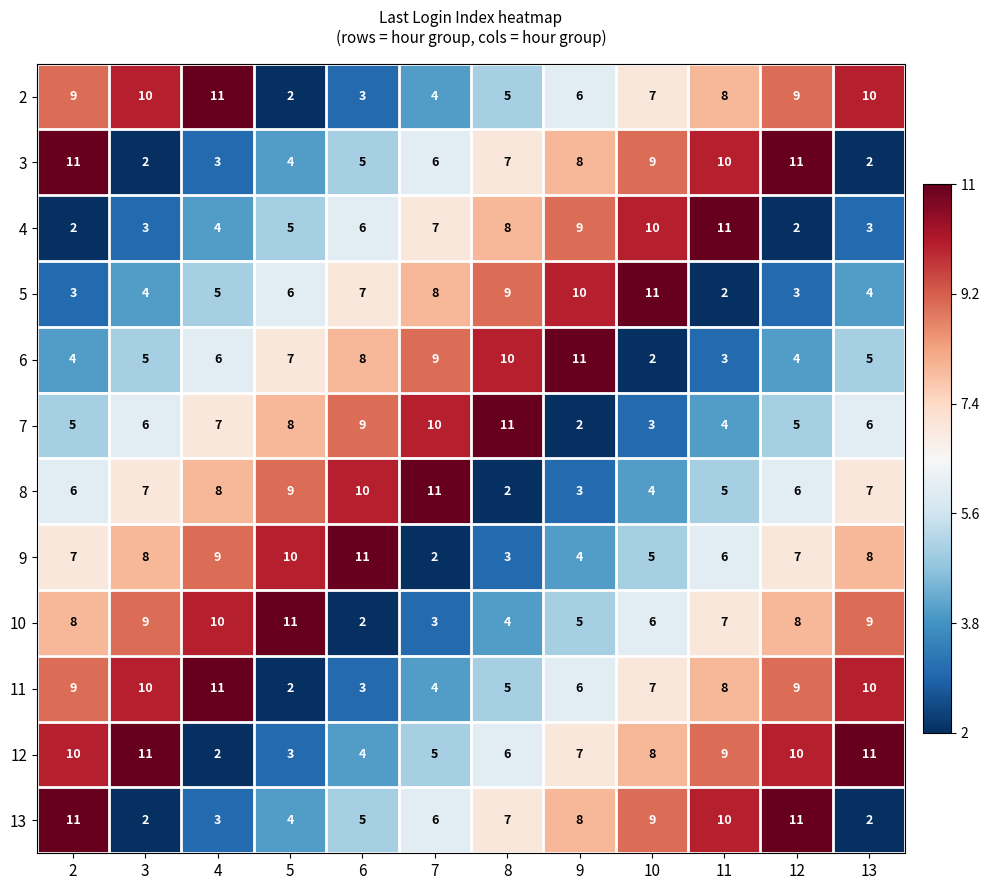

What is the difference between the highest and lowest values at 3?

9